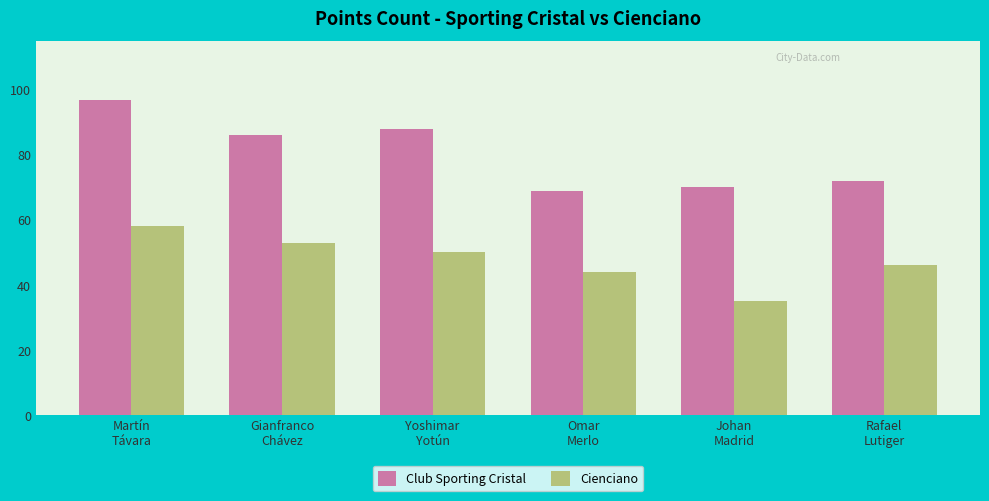

Which series has the largest range (max minus min)?

Club Sporting Cristal